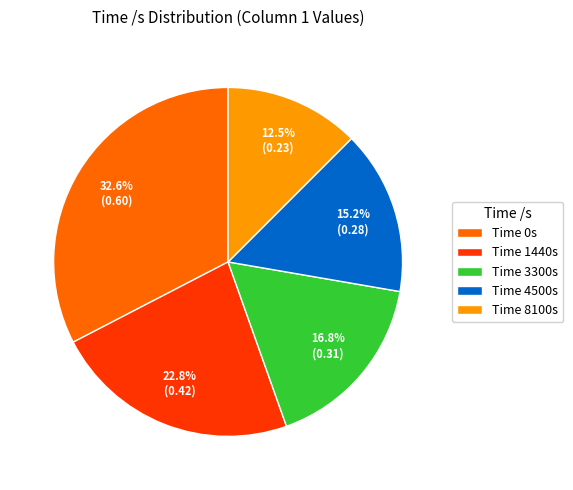

Rank the categories by value from lowest to highest.

Time 8100s, Time 4500s, Time 3300s, Time 1440s, Time 0s